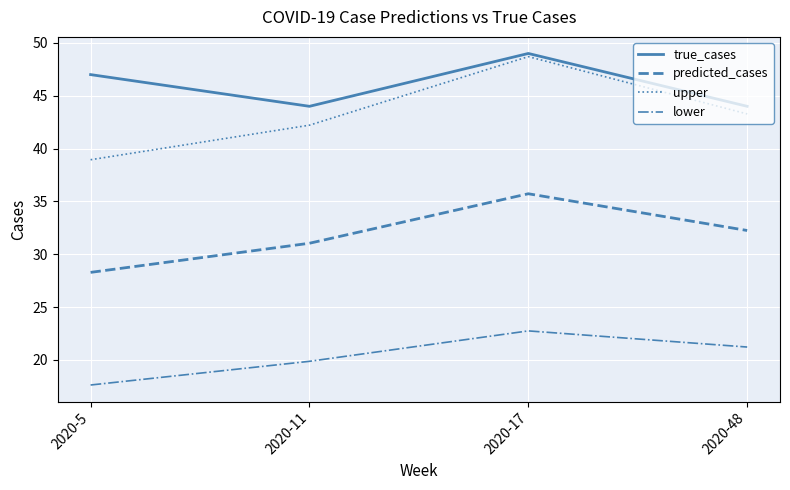

True or false: upper and lower cross at least once.

False